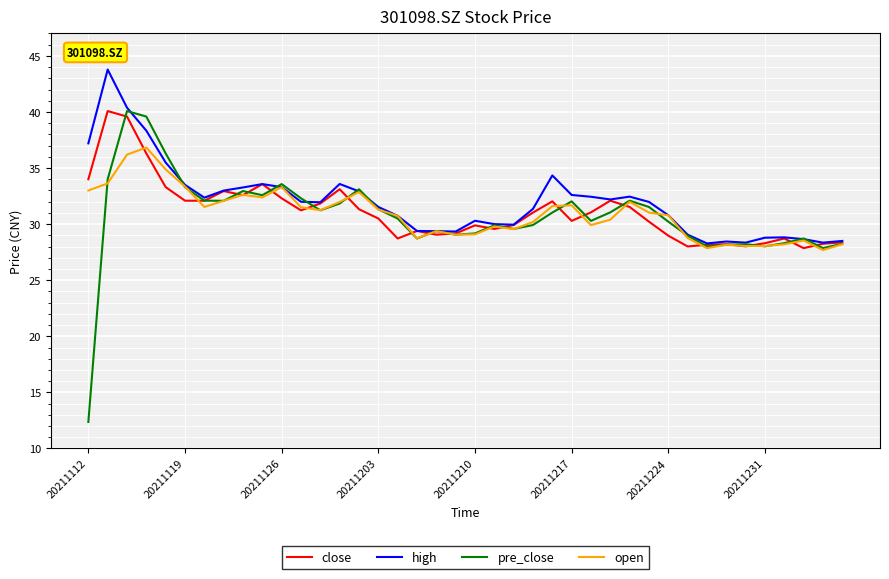

What is the maximum value for close?

40.1